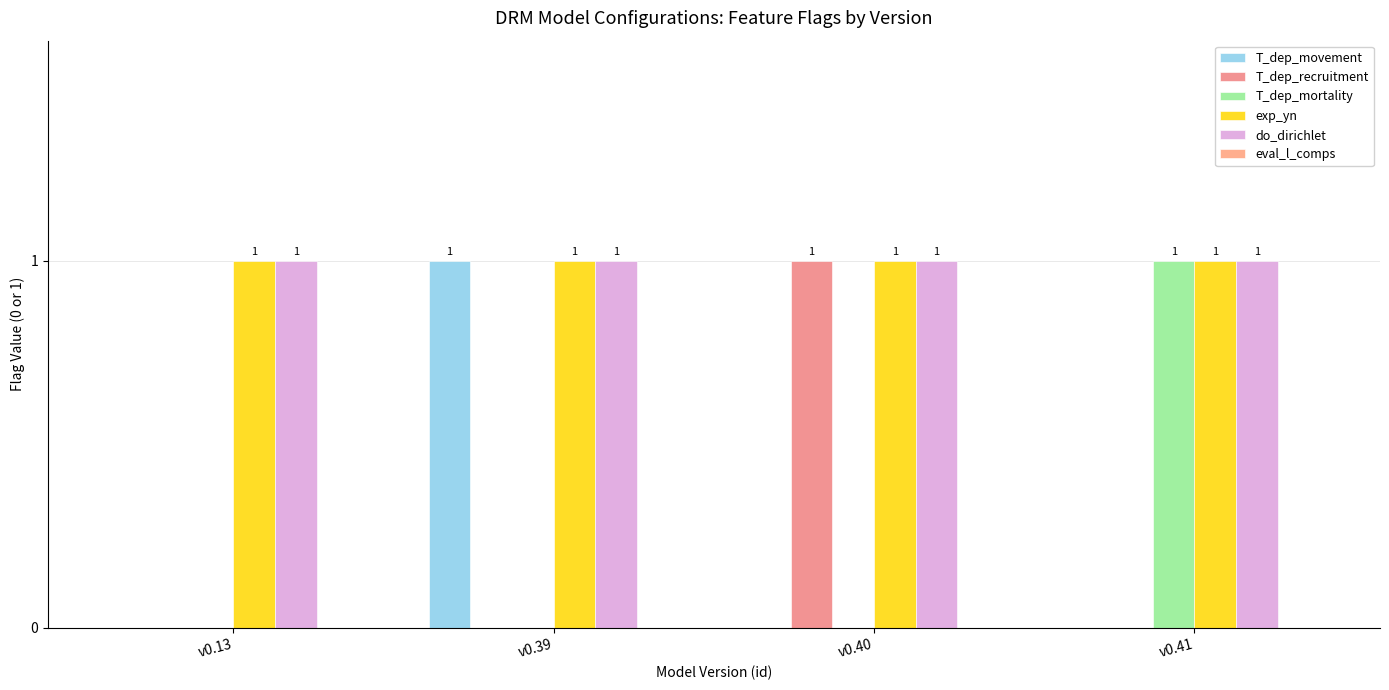

Are the bars grouped side by side (vs. stacked)?

Yes